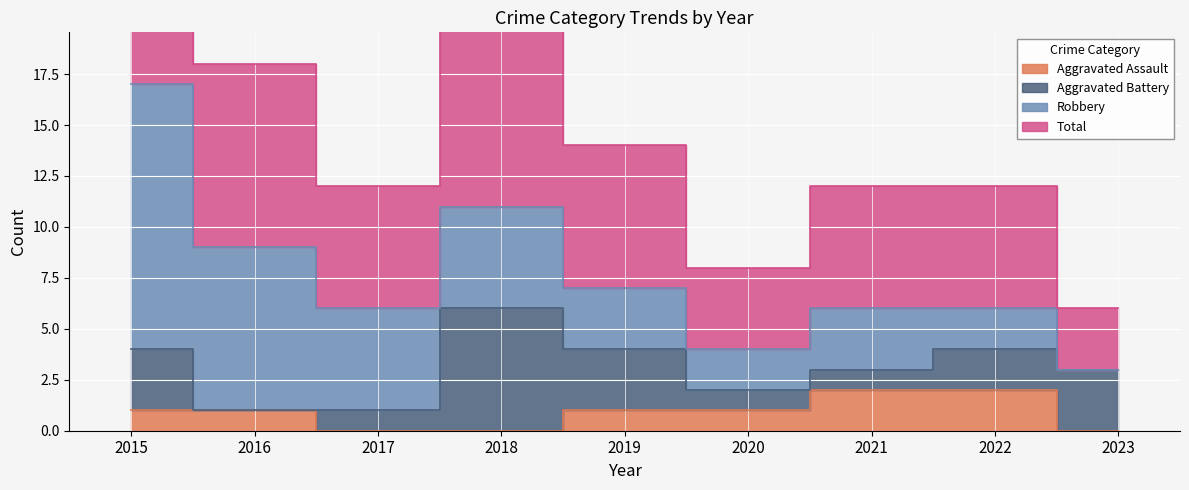

Which series has the largest range (max minus min)?

Total